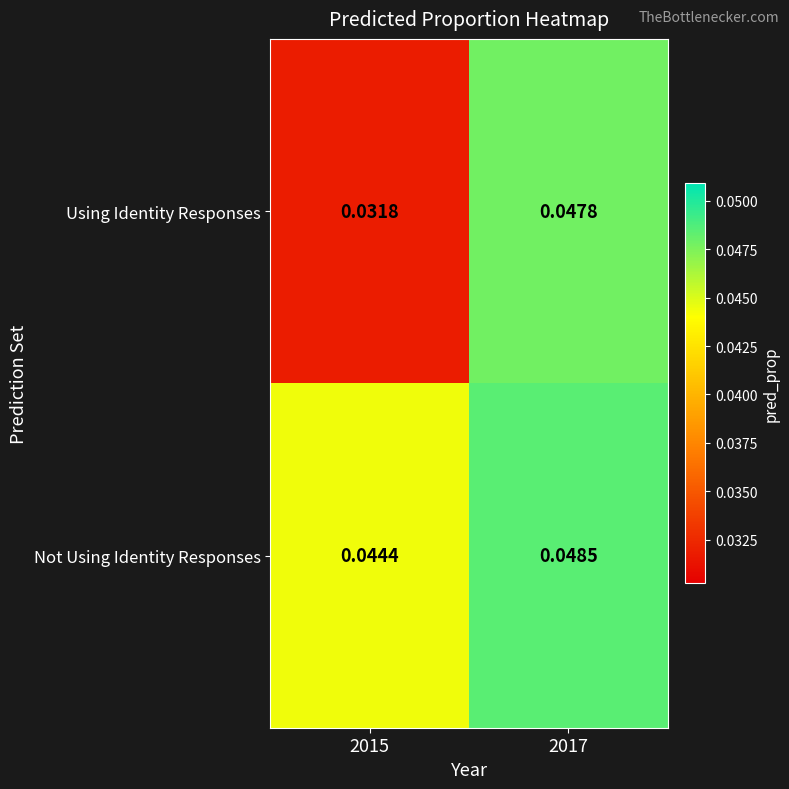

Which series has the largest total across all categories?

Not Using Identity Responses